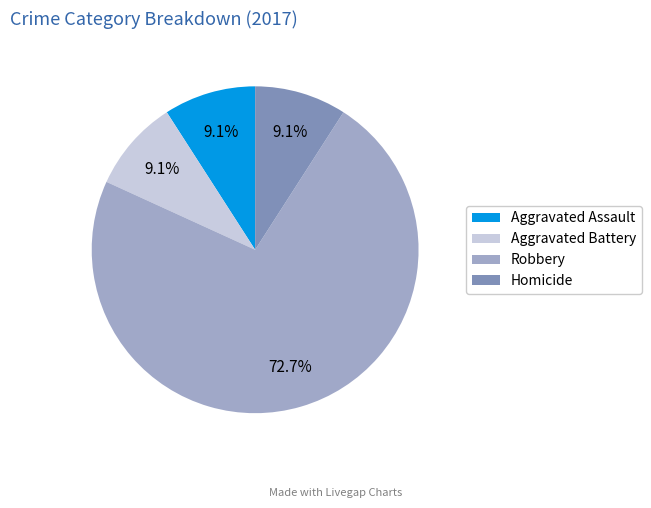

Approximately how many times larger is the value at Robbery compared to Aggravated Battery?

8.0